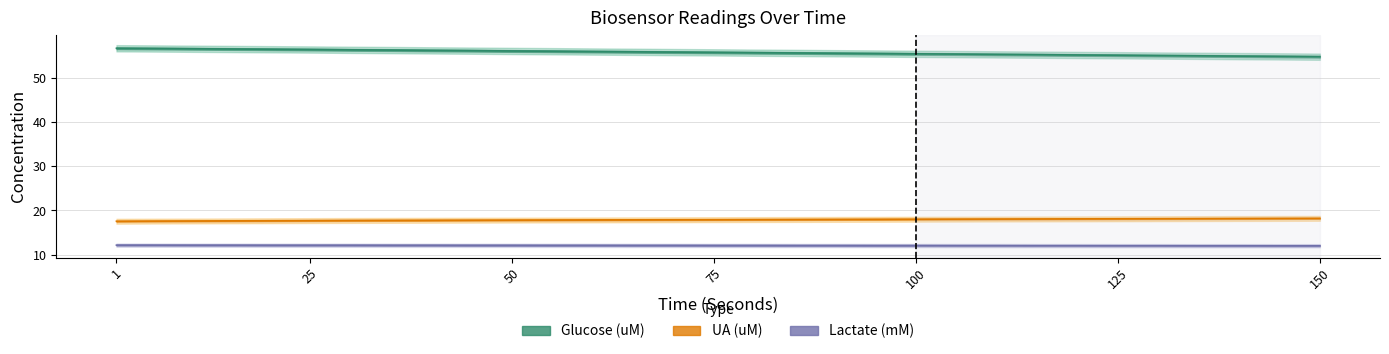

How many categories are shown in the chart?

31